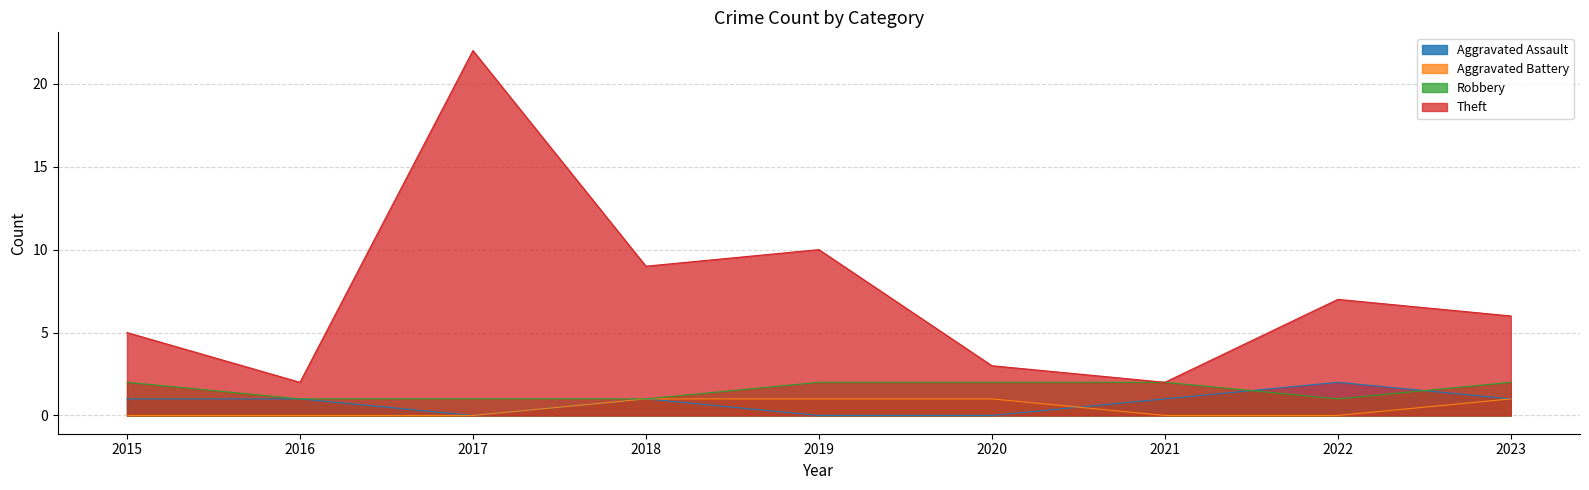

What is the value of the Aggravated Battery point at the 4th from the left?

1